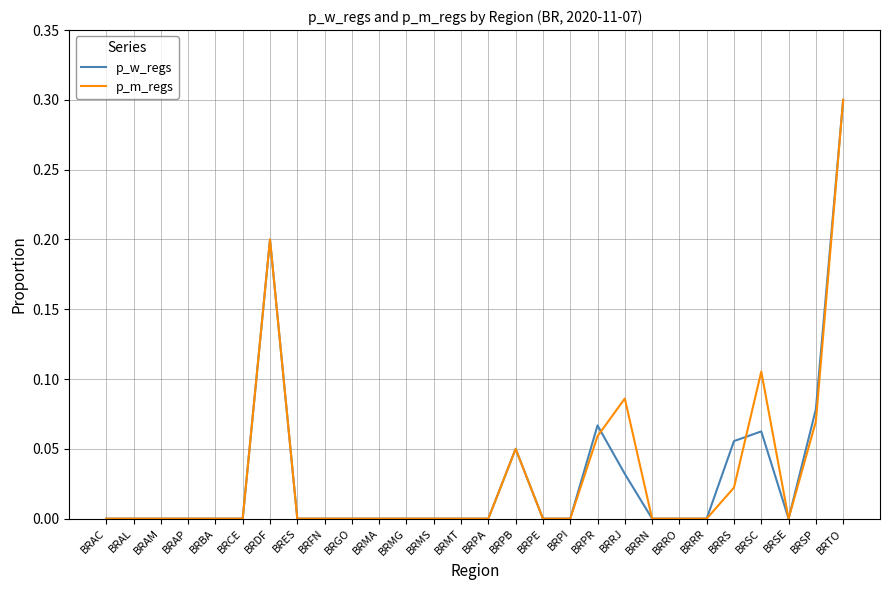

Which category has the highest value in the p_m_regs series?

BRTO